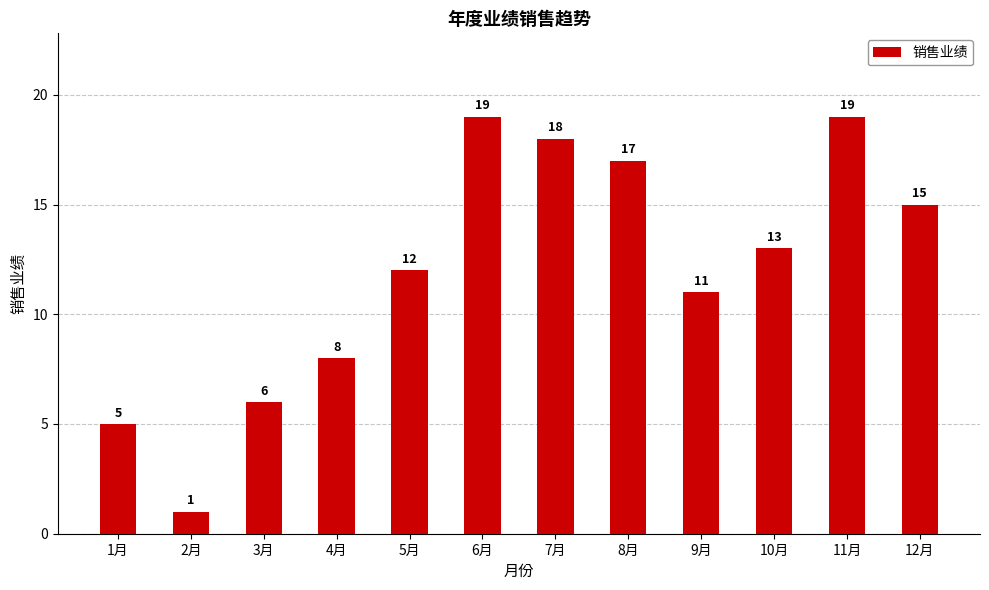

What is the label of the 11th bar from the right?

2月